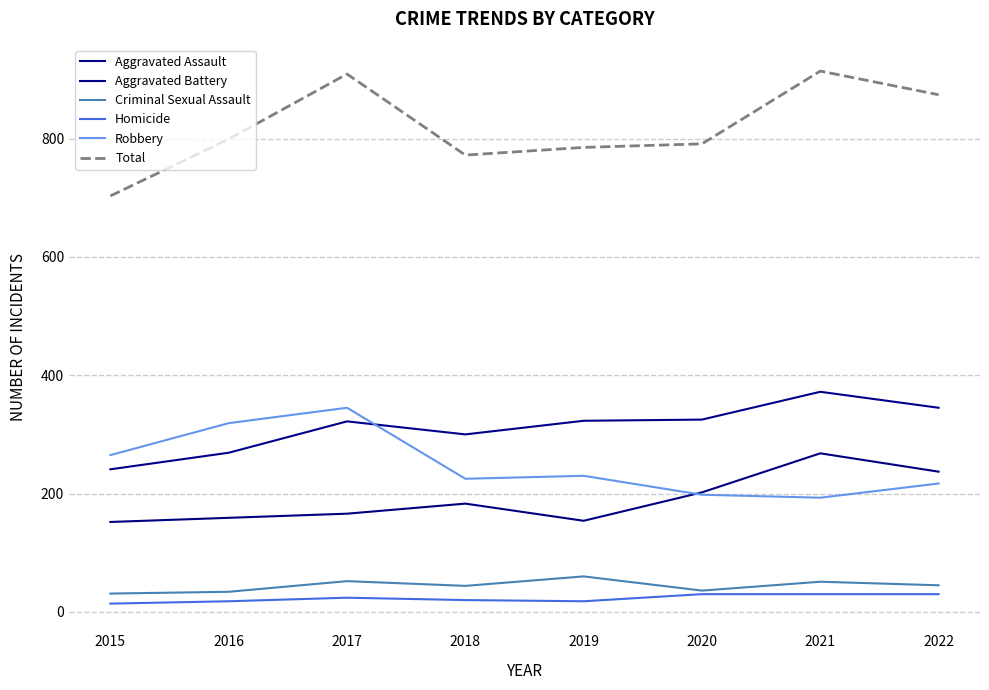

Is it true that Robbery equals 321 at 2021?

False